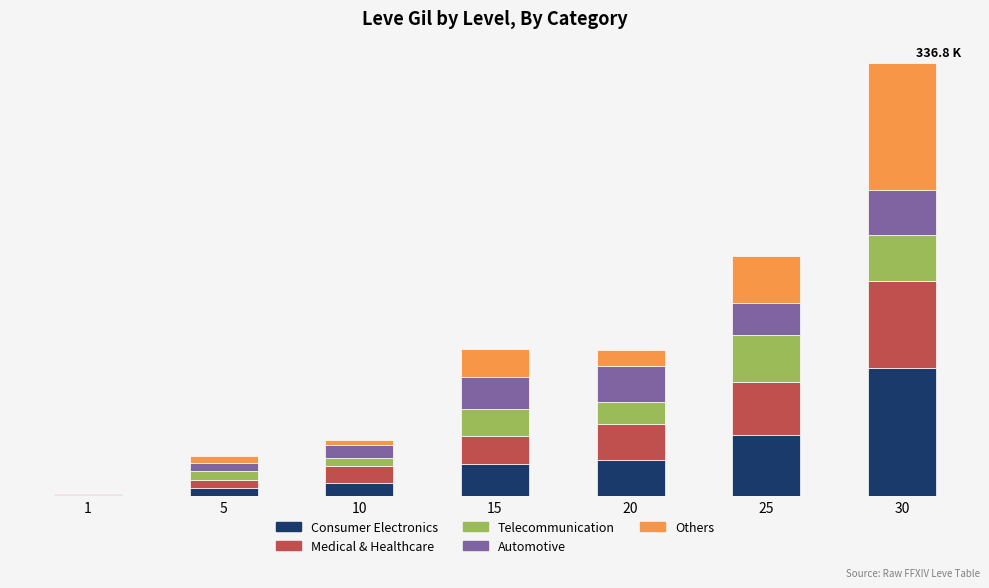

What is the sum of the Others values at 30 and 15?

121.1